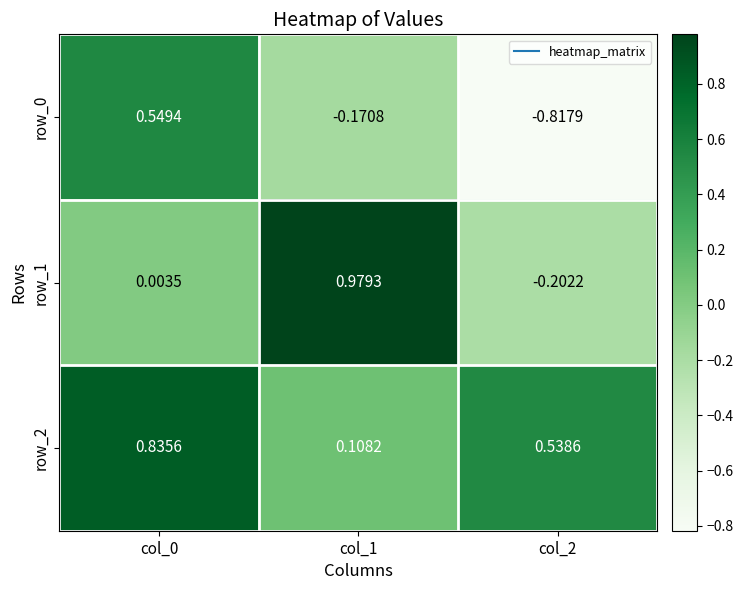

What is the total value across all series at col_0?

1.4